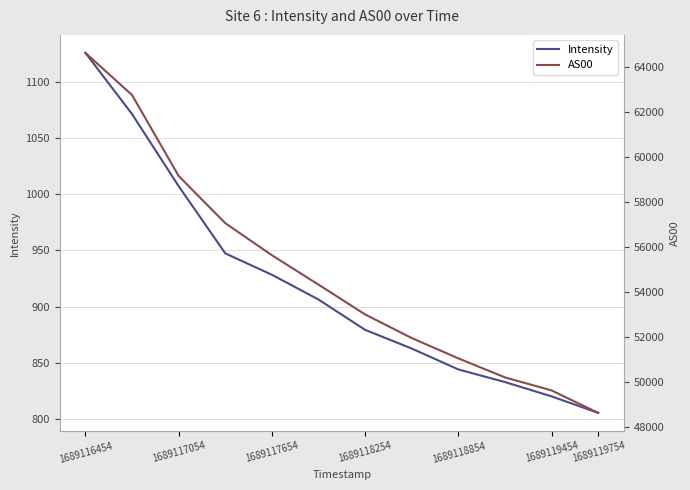

Reading left to right, list all the values displayed in this chart.

Intensity: 1125.8	1071.4	1007.2	947.4	928.4	906.4	879.4	862.8	844.2	832.9	820.2	805.5
AS00: 64649.0	62773.0	59170.0	57067.0	55640.0	54331.0	53003.0	51951.0	51047.0	50199.0	49619.0	48619.0